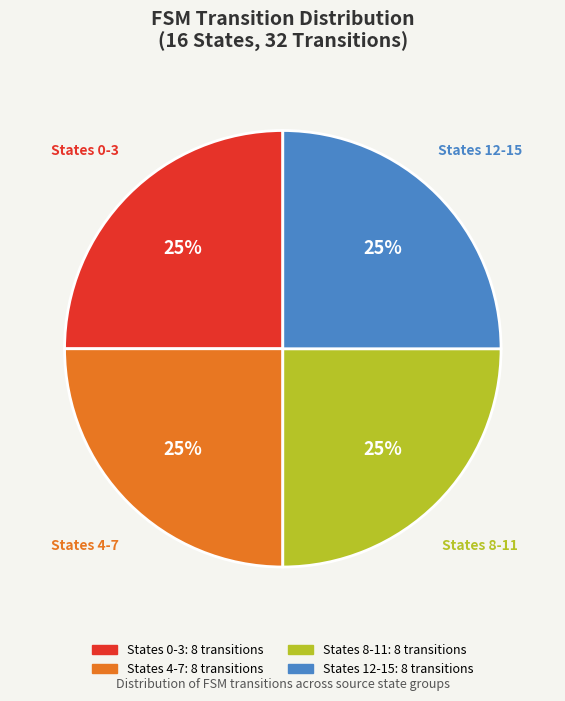

Does any single category account for the majority?

No